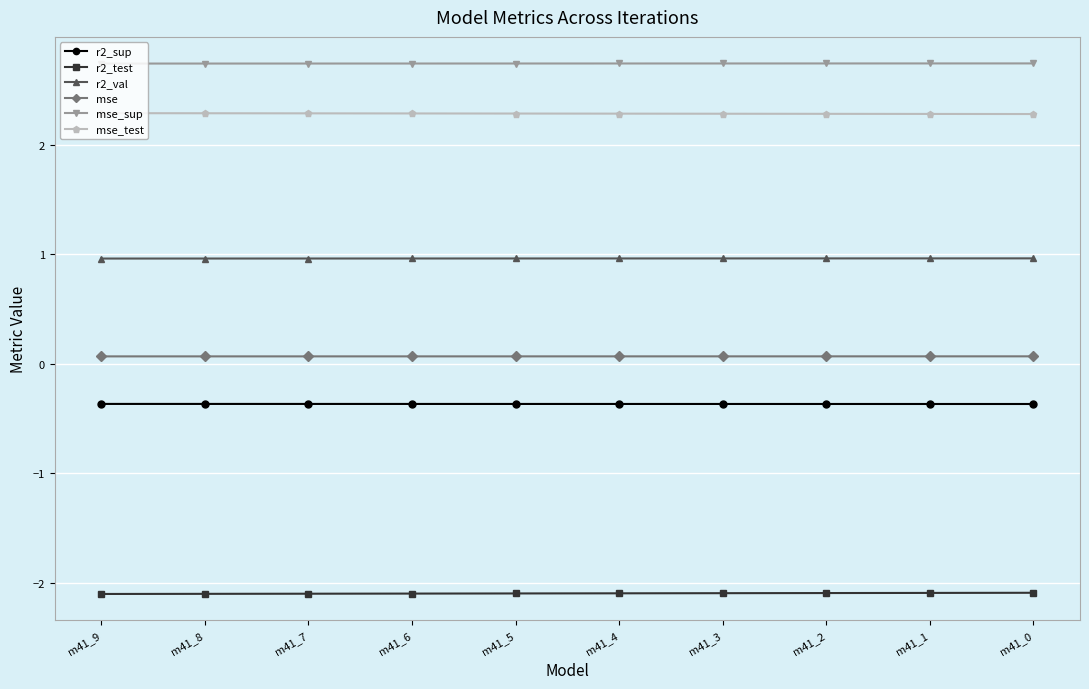

Reading left to right, list all the values displayed in this chart.

r2_sup: -0.4	-0.4	-0.4	-0.4	-0.4	-0.4	-0.4	-0.4	-0.4	-0.4
r2_test: -2.1	-2.1	-2.1	-2.1	-2.1	-2.1	-2.1	-2.1	-2.1	-2.1
r2_val: 1.0	1.0	1.0	1.0	1.0	1.0	1.0	1.0	1.0	1.0
mse: 0.1	0.1	0.1	0.1	0.1	0.1	0.1	0.1	0.1	0.1
mse_sup: 2.7	2.7	2.7	2.7	2.7	2.7	2.7	2.7	2.7	2.7
mse_test: 2.3	2.3	2.3	2.3	2.3	2.3	2.3	2.3	2.3	2.3